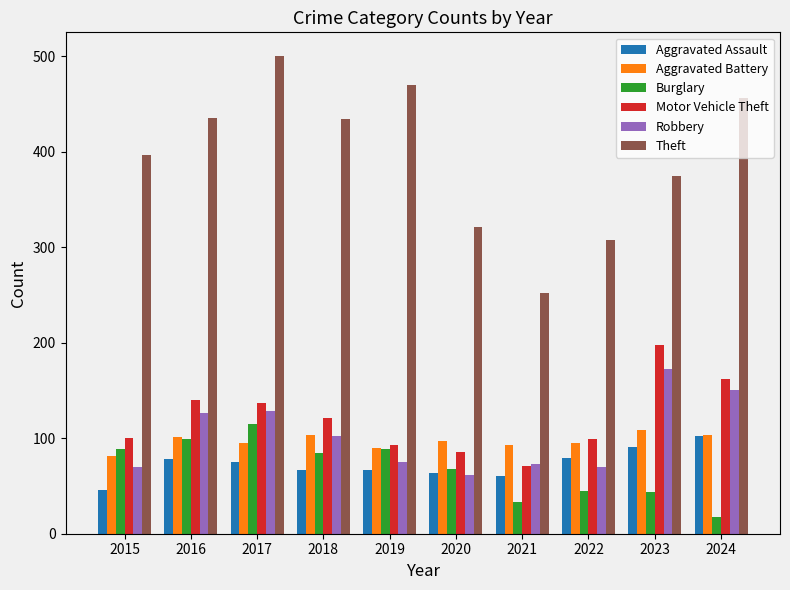

Which category has the highest value across all series?

2017